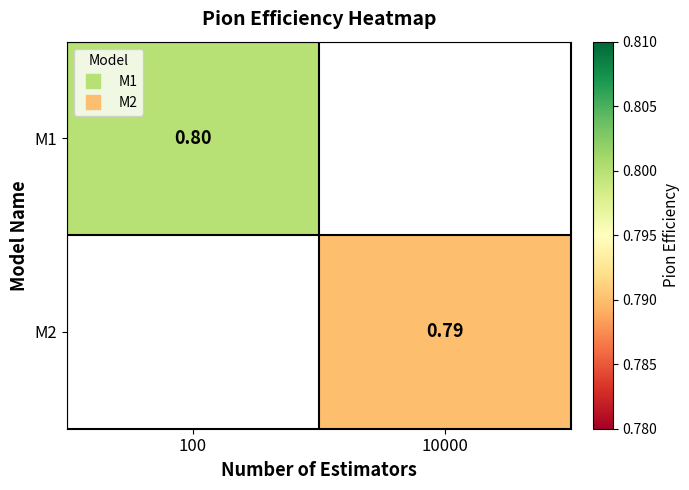

The M2 series shows 0.8 at 10000. True or false?

True